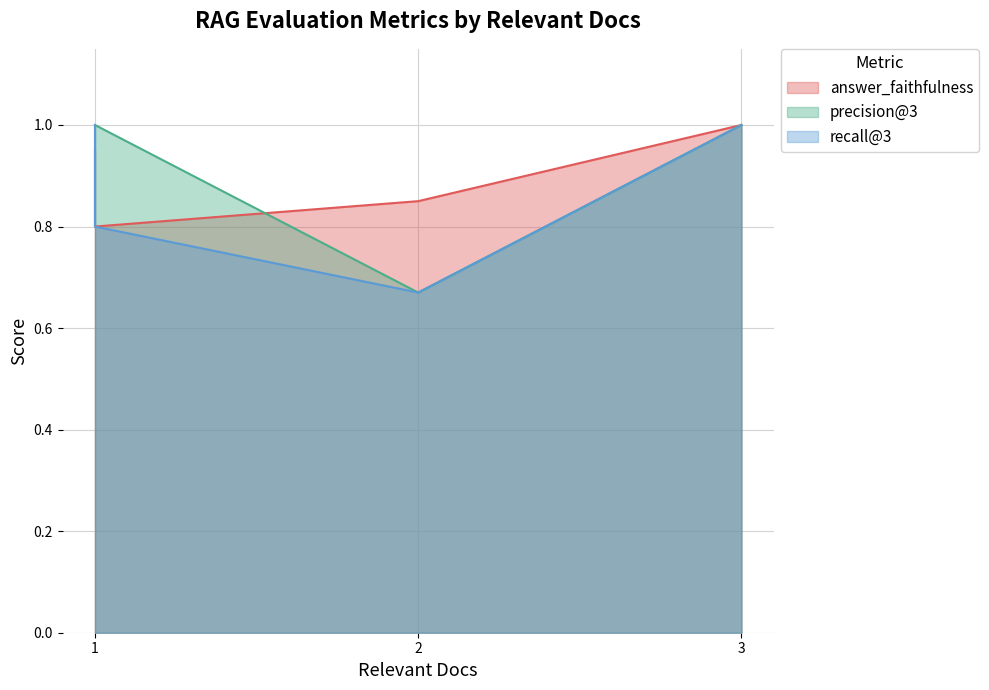

True or false: answer_faithfulness has a value of 0.8 at 1.

True